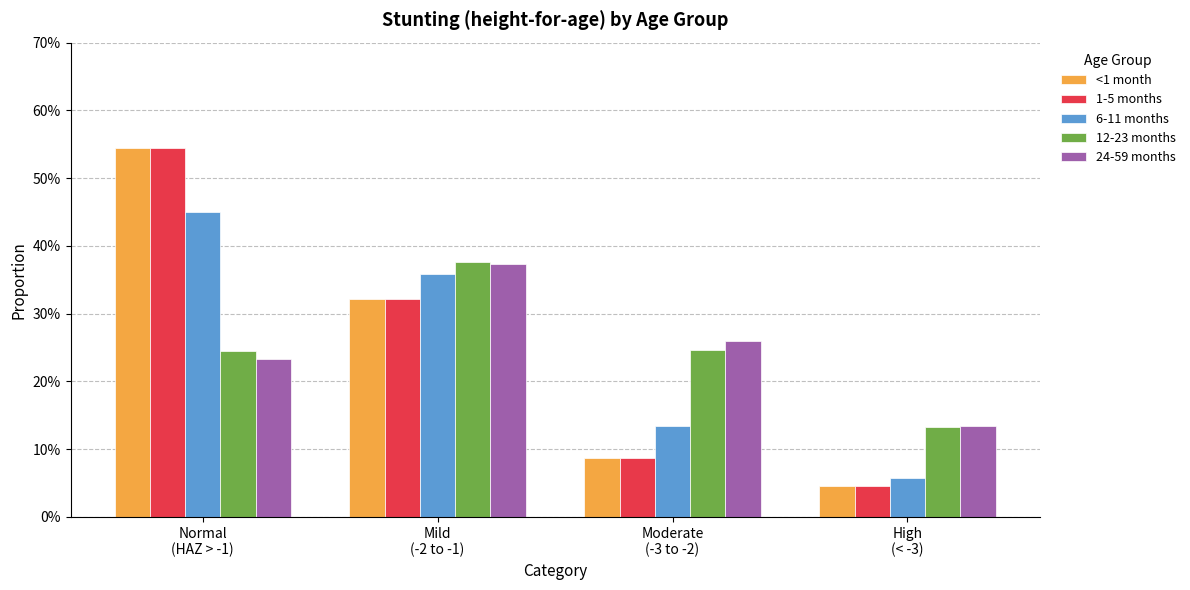

Does the chart contain stacked bars?

No